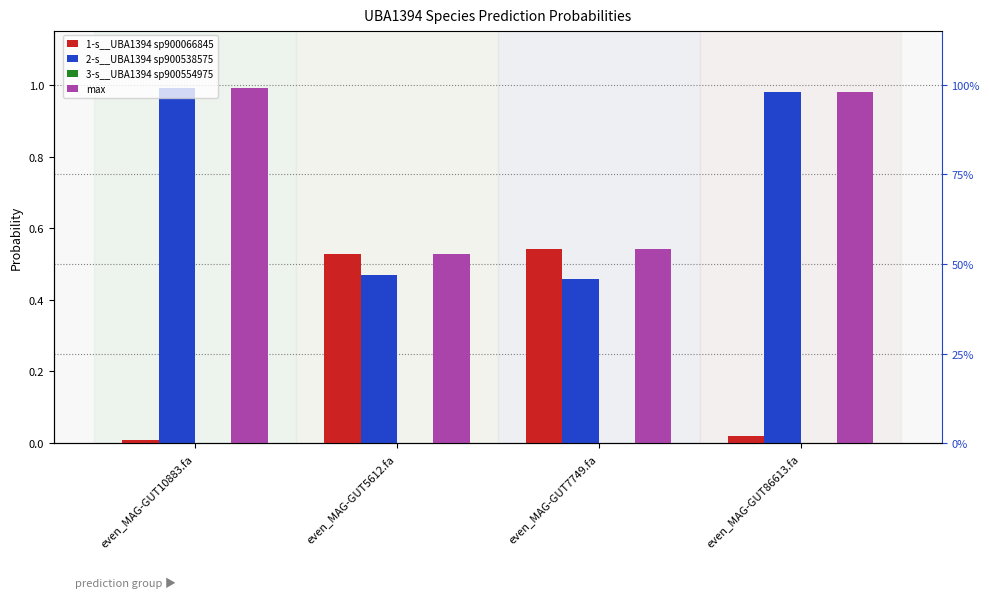

What is the label of the 4th bar from the right?

even_MAG-GUT10883.fa